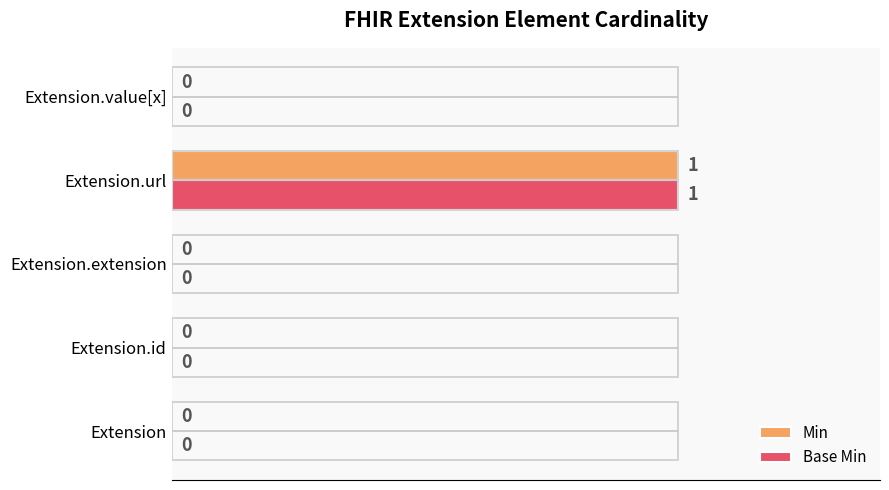

Which series has the widest spread of values?

Min